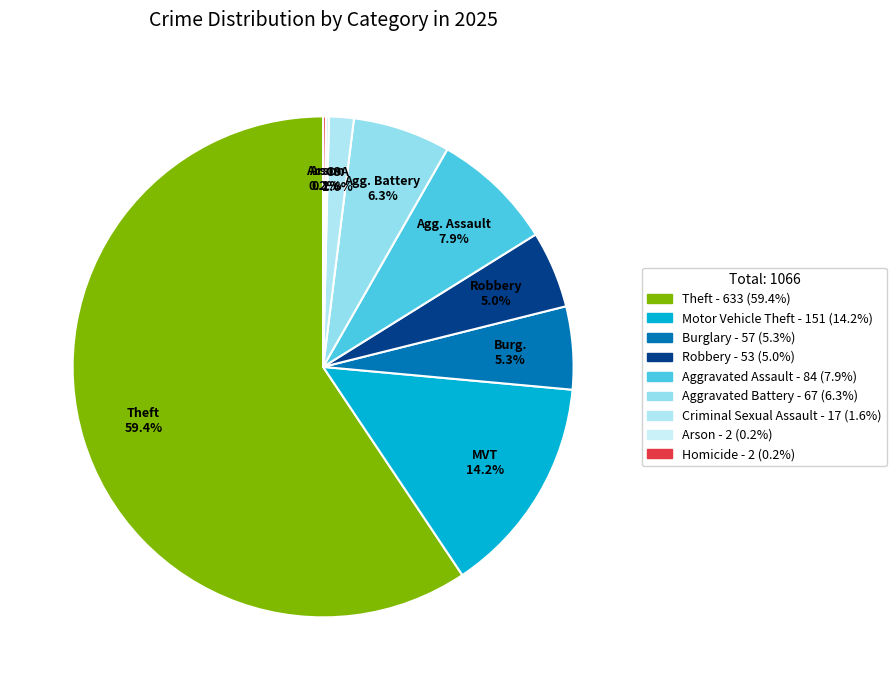

Which category accounts for the majority?

Theft